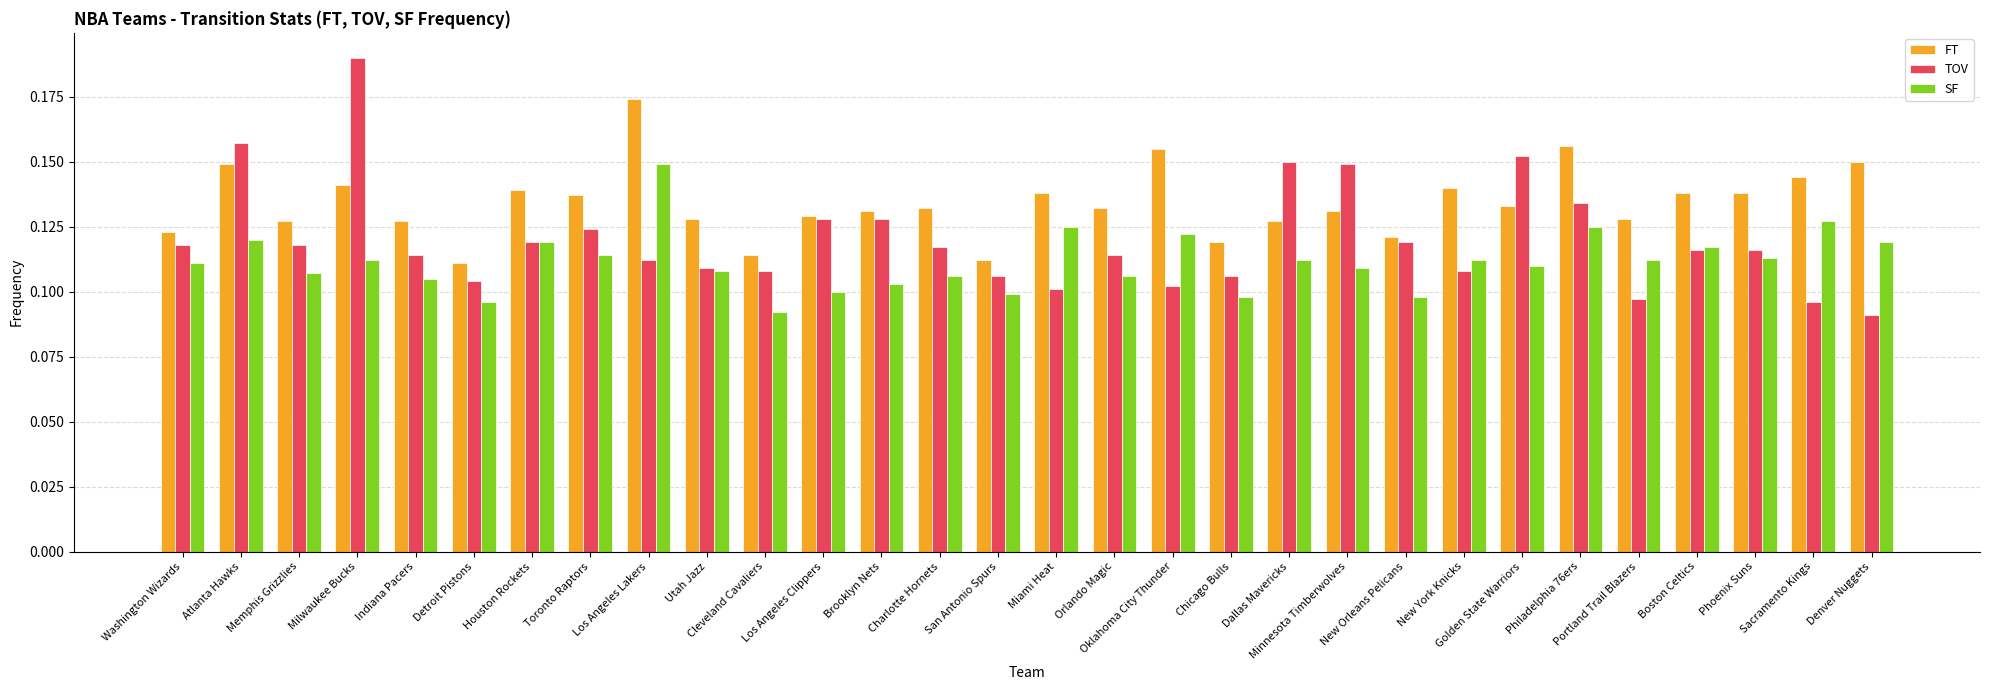

What is the sum of all TOV values?

3.6